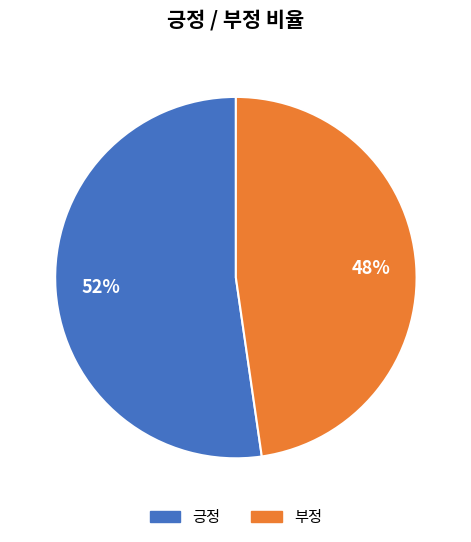

Does 부정 account for over 50% of the chart?

No